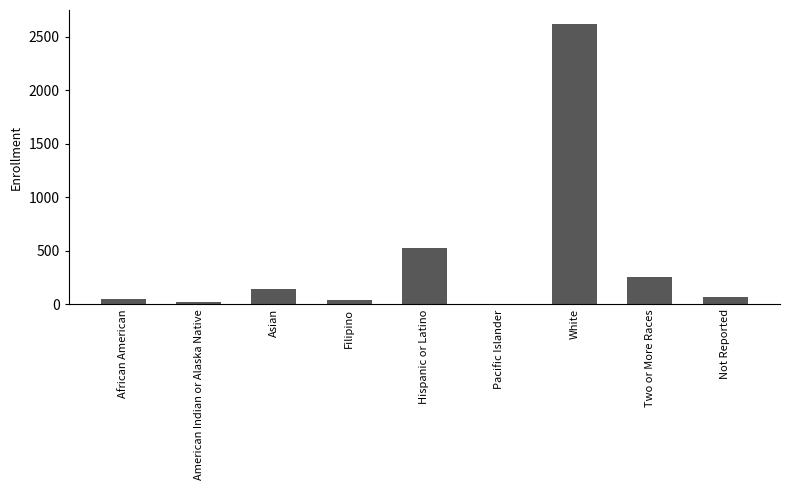

What is the change in value from Hispanic or Latino to Not Reported?

-462